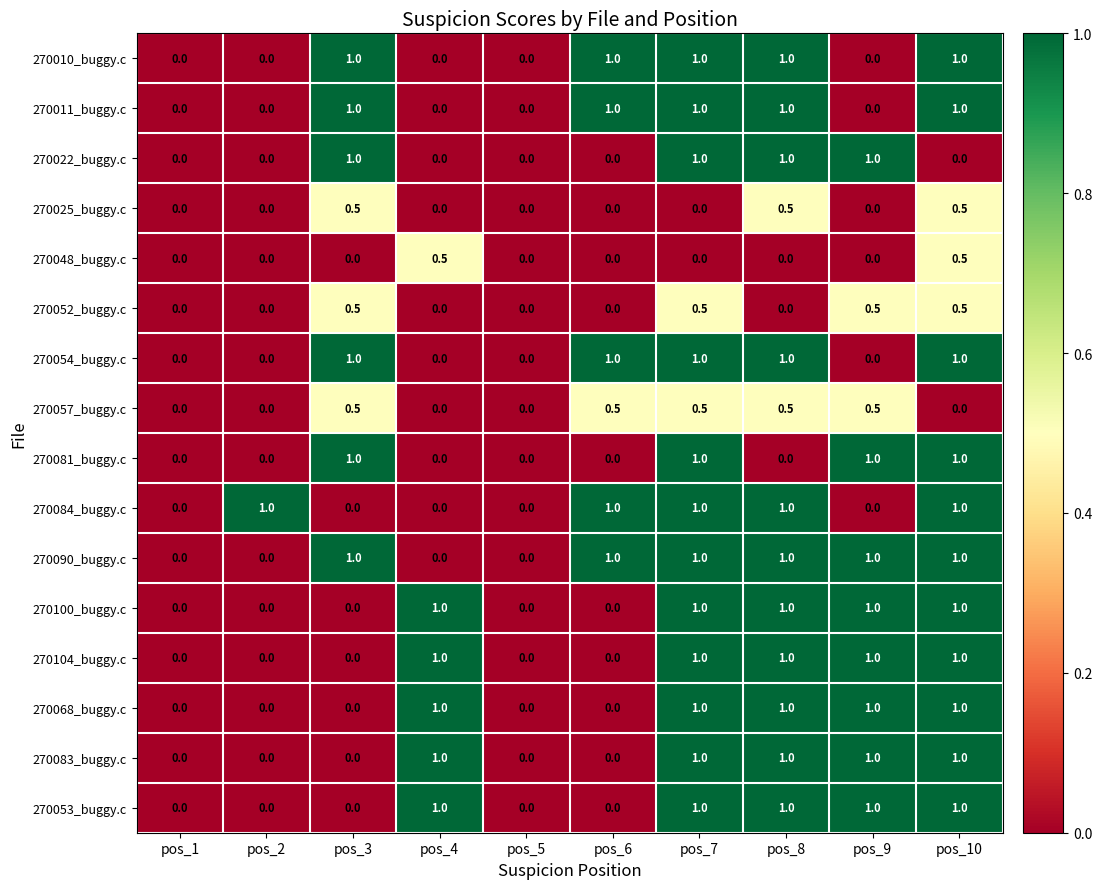

What is the difference between the highest and lowest values at pos_3?

1.0